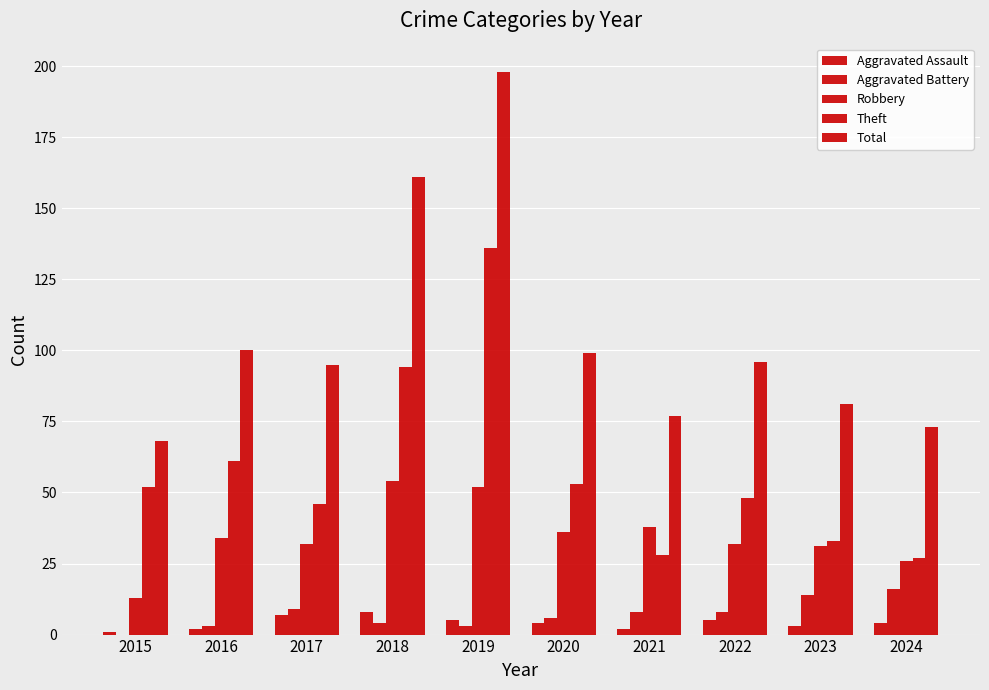

How many distinct data groups are displayed?

5